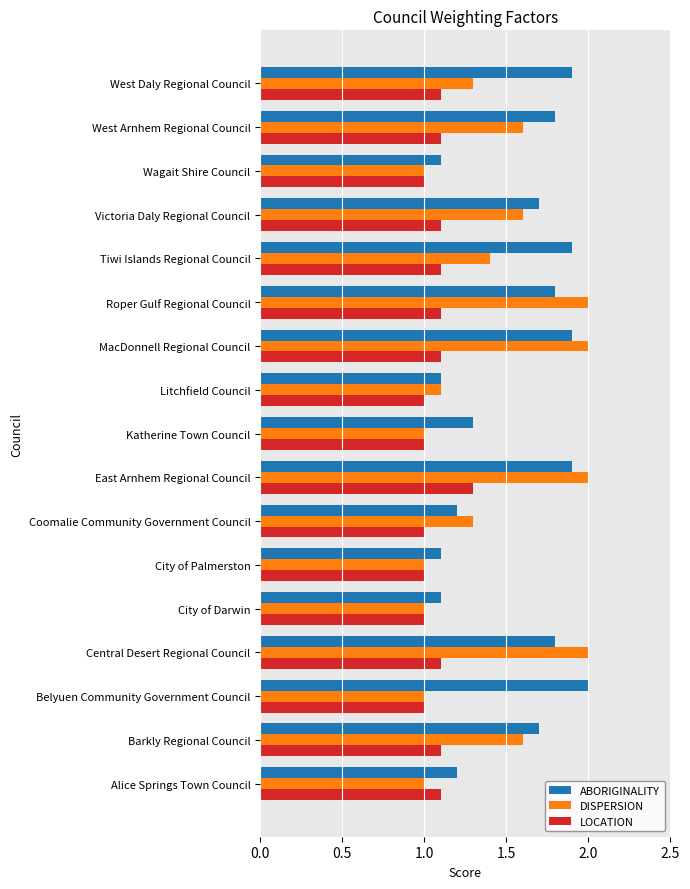

What is the spread (max minus min) of values at West Arnhem Regional Council?

0.7